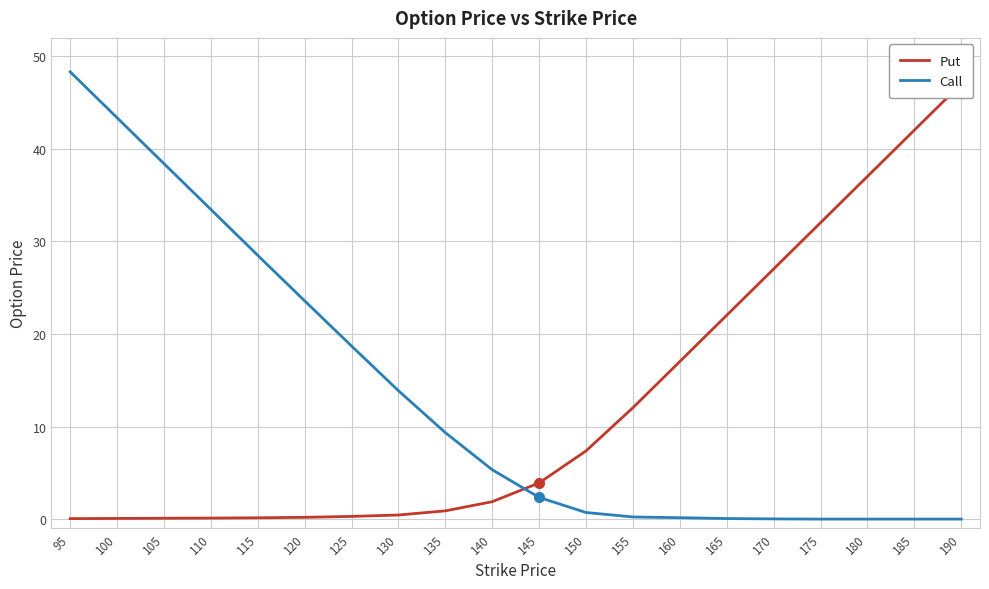

The Call series shows 1.3 at 140. True or false?

False